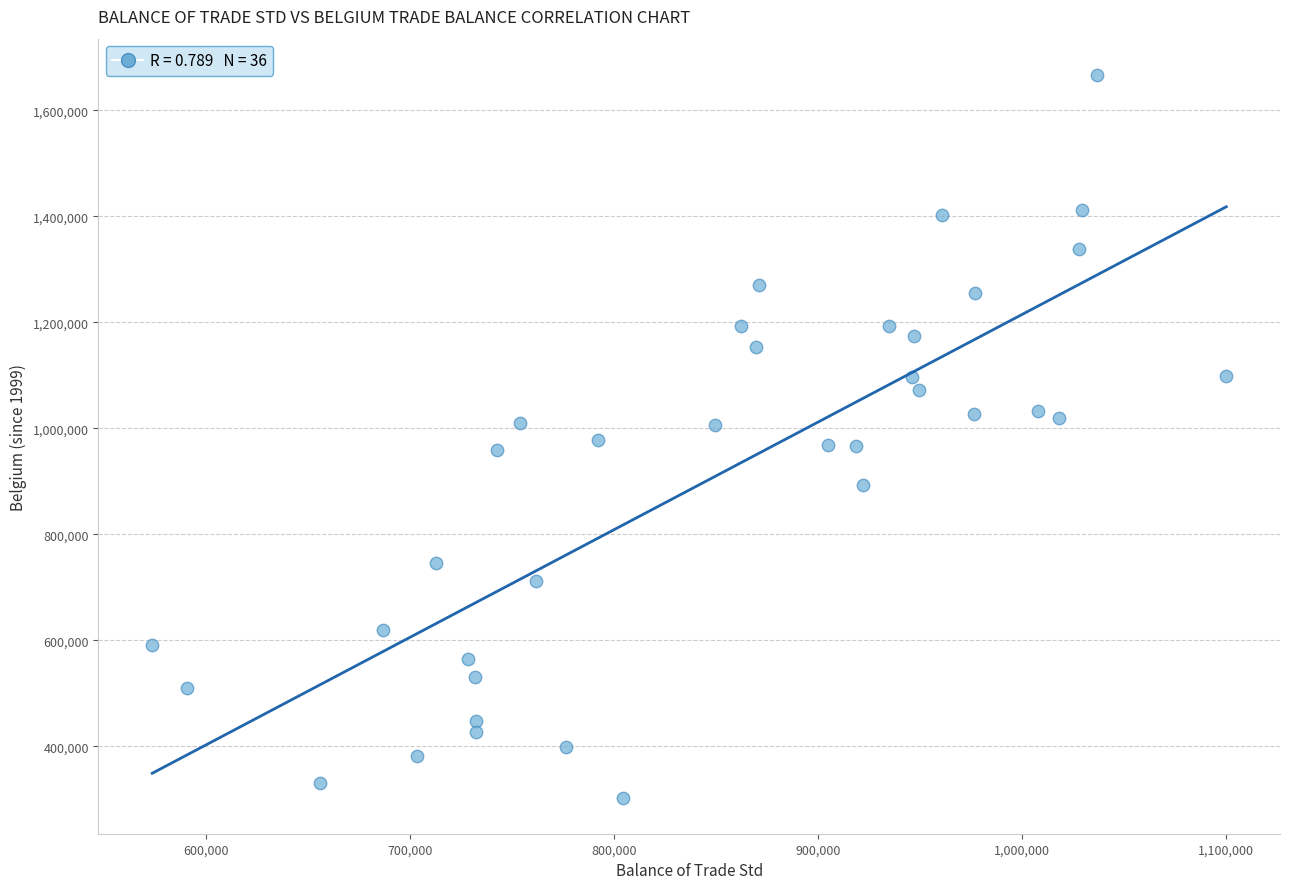

What is the range of Y values (max minus min)?

1363296.0